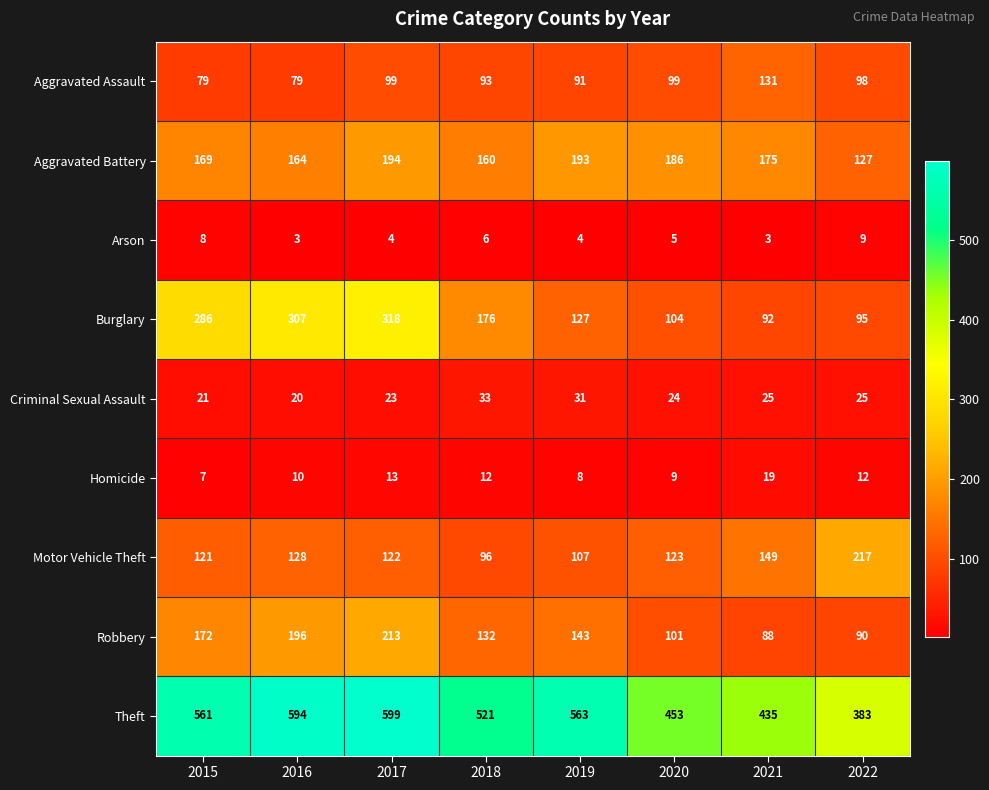

Rank the series by their maximum value, from highest to lowest.

Theft, Burglary, Motor Vehicle Theft, Robbery, Aggravated Battery, Aggravated Assault, Criminal Sexual Assault, Homicide, Arson